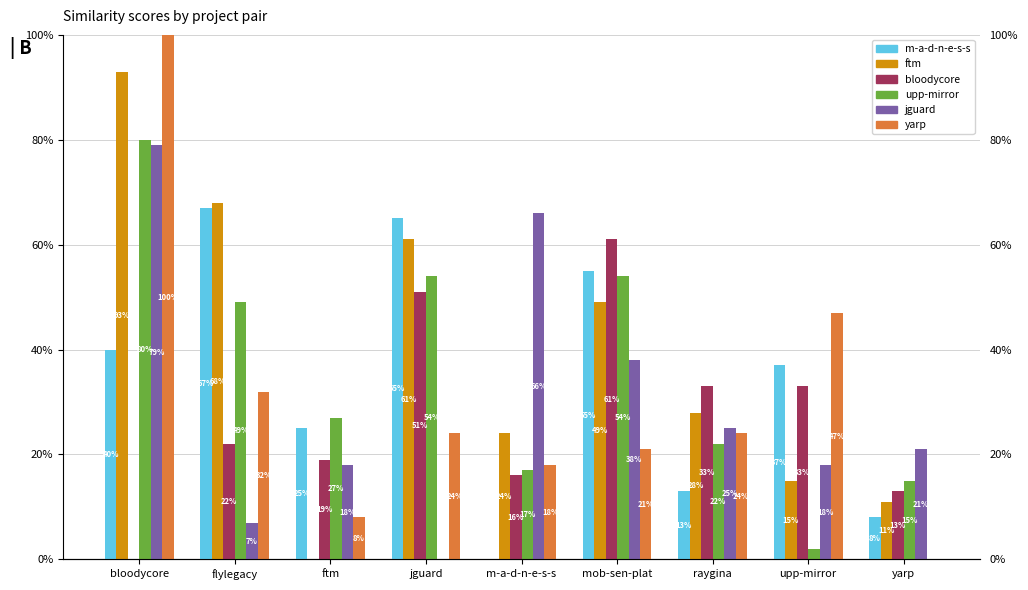

Rank the series by their maximum value, from highest to lowest.

yarp.csv, ftm.csv, upp-mirror.csv, jguard.csv, m-a-d-n-e-s-s.csv, bloodycore.csv